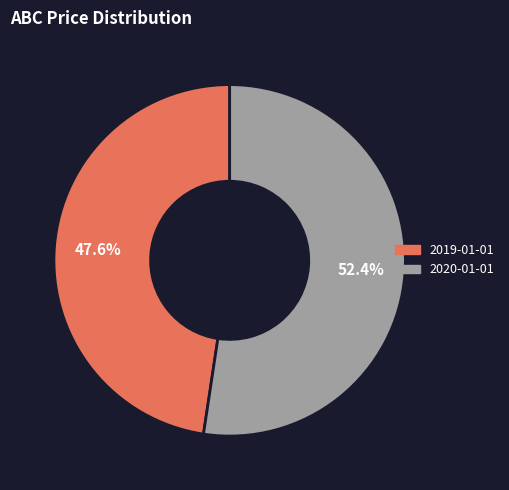

What percentage is the 2020-01-01 slice, to the nearest percent?

52%